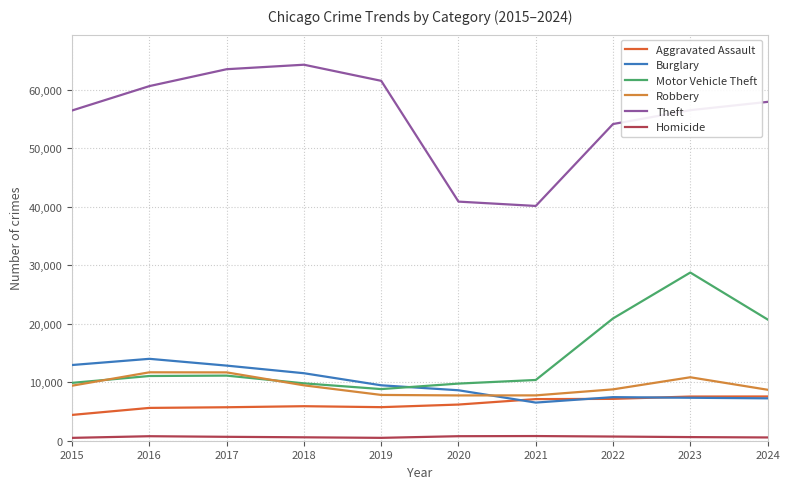

How many interior local valleys does the Motor Vehicle Theft series have?

1